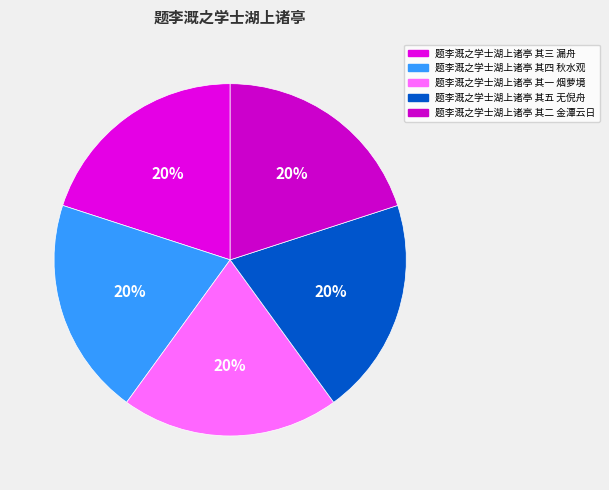

Approximately how many times larger is the value at 题李溉之学士湖上诸亭 其五 无倪舟 compared to 题李溉之学士湖上诸亭 其四 秋水观?

1.0